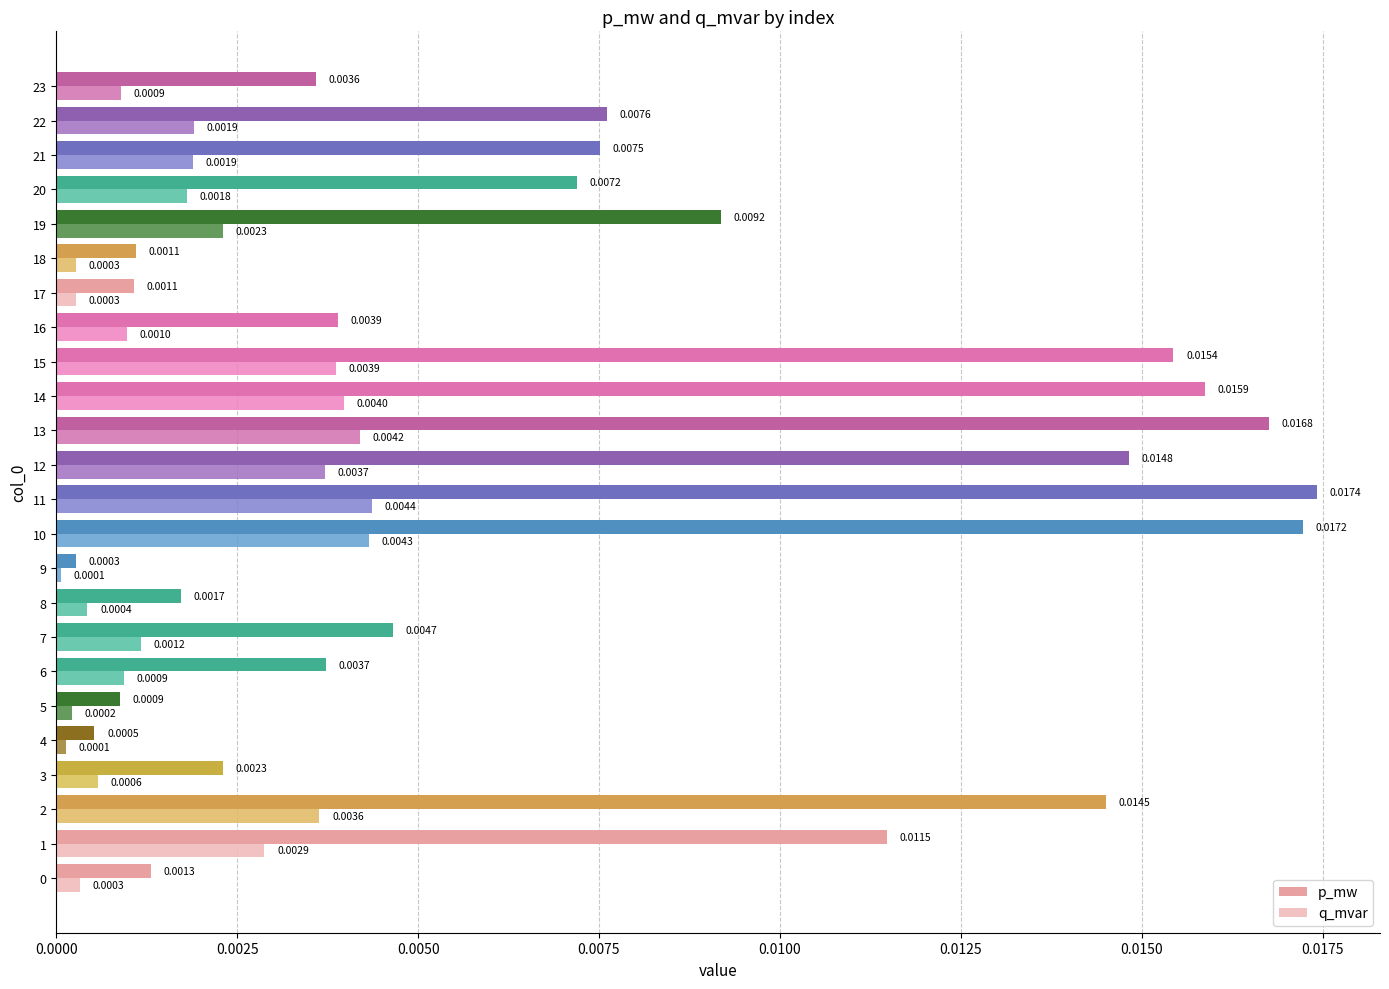

The p_mw series shows 0.0 at 20. True or false?

False